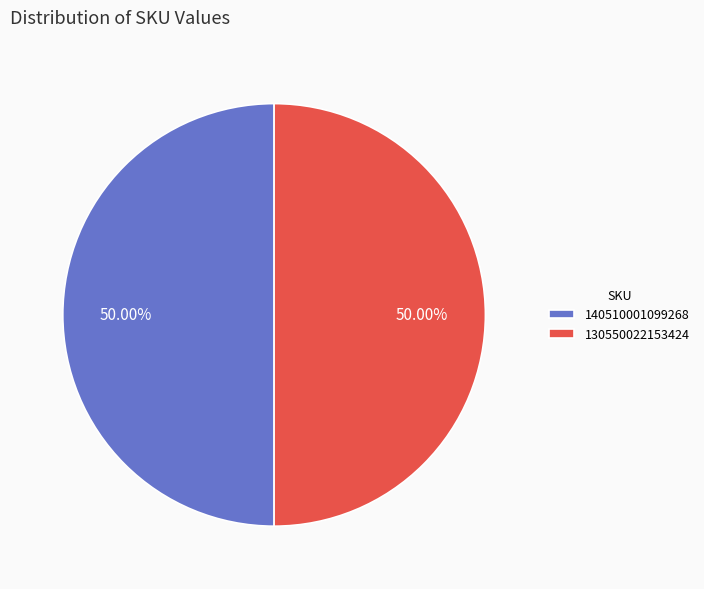

To the nearest percent, what is the average slice percentage?

50%